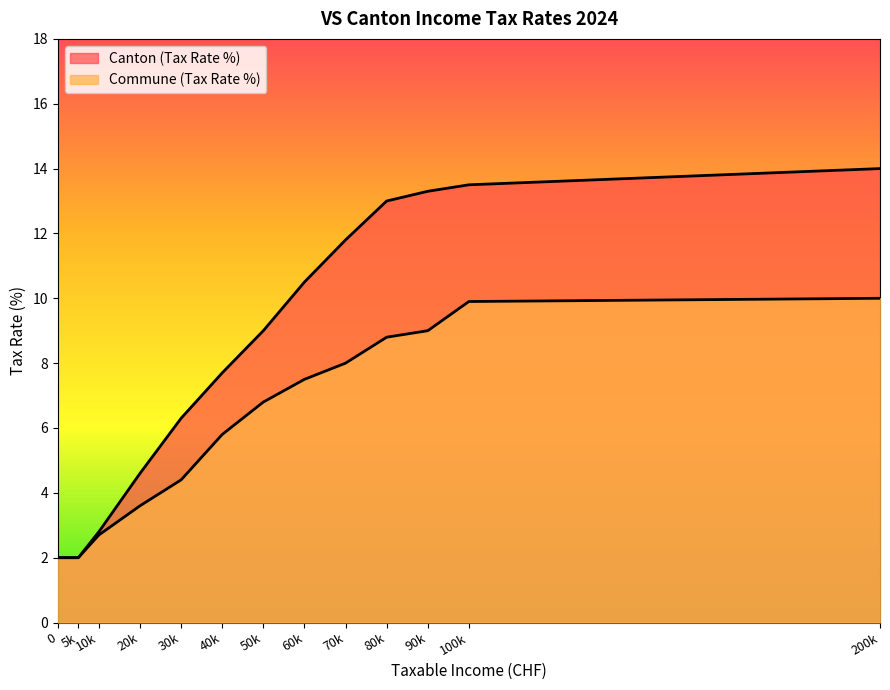

What are all the series names shown in the legend?

Canton (Tax Rate %), Commune (Tax Rate %)